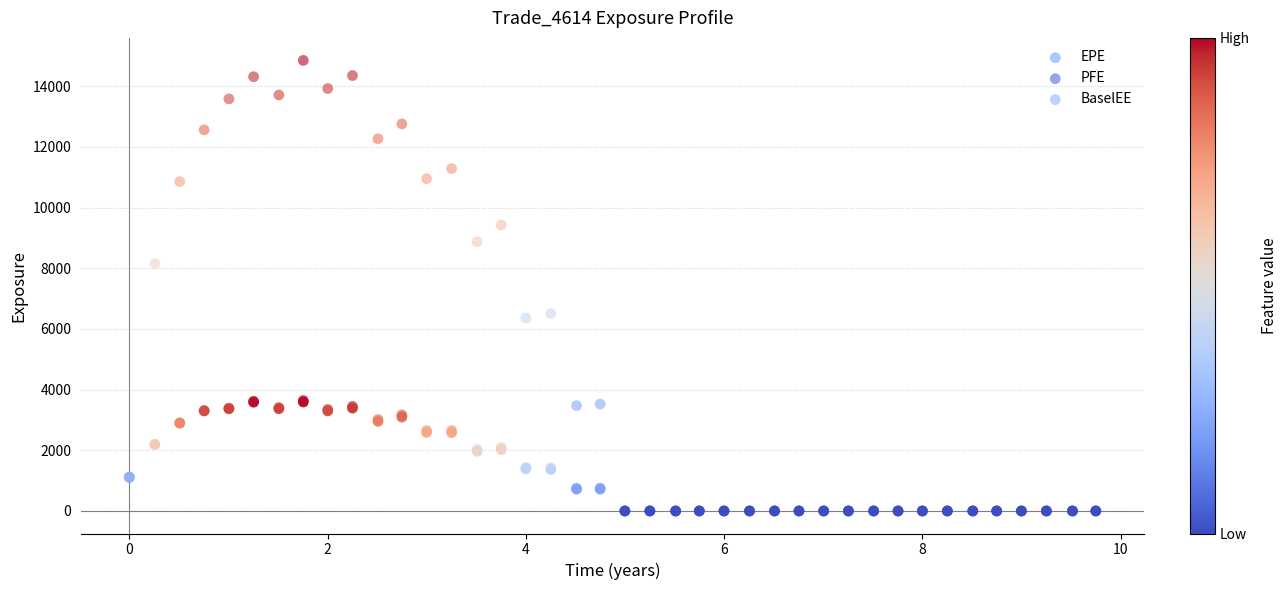

Which series has the largest Y range (max minus min)?

PFE